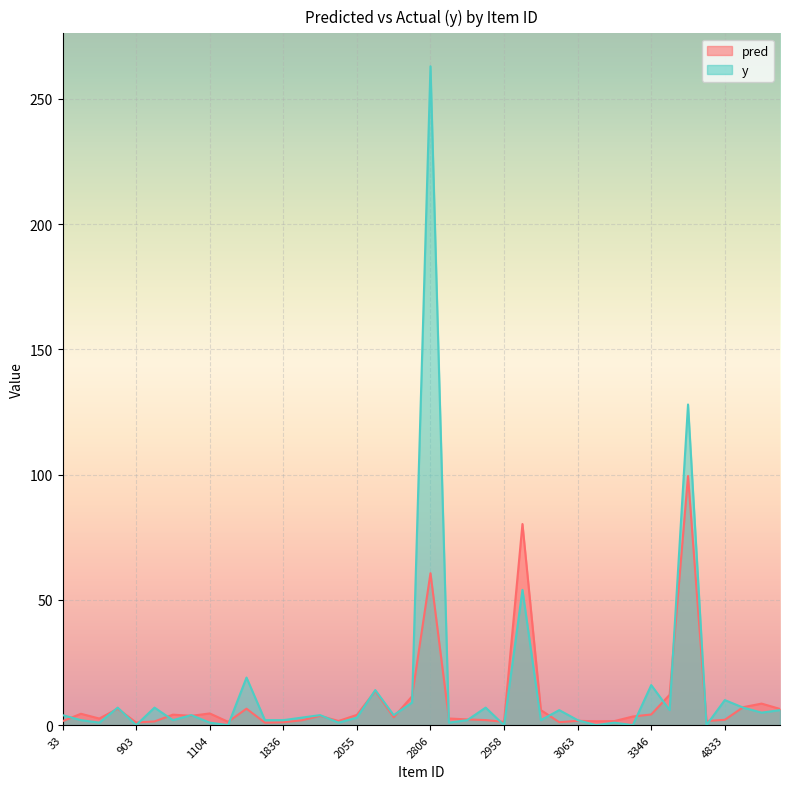

Between 1104 and 1013, which is larger?

1104